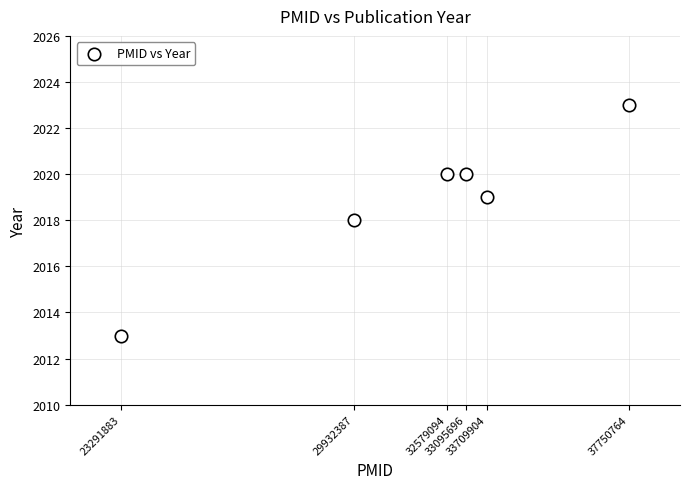

What is the range of X values (max minus min)?

14458881